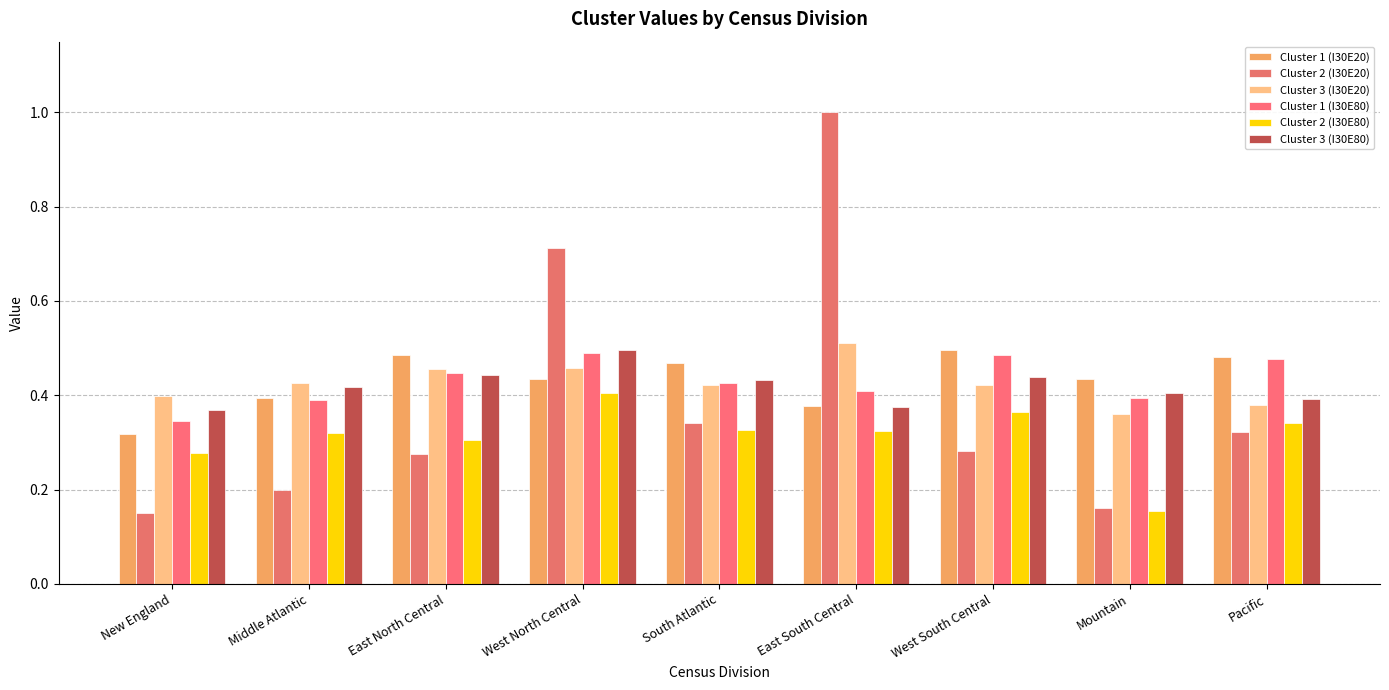

Rank the series at West North Central from lowest to highest value.

Cluster 2 (I30E80), Cluster 1 (I30E20), Cluster 3 (I30E20), Cluster 1 (I30E80), Cluster 3 (I30E80), Cluster 2 (I30E20)